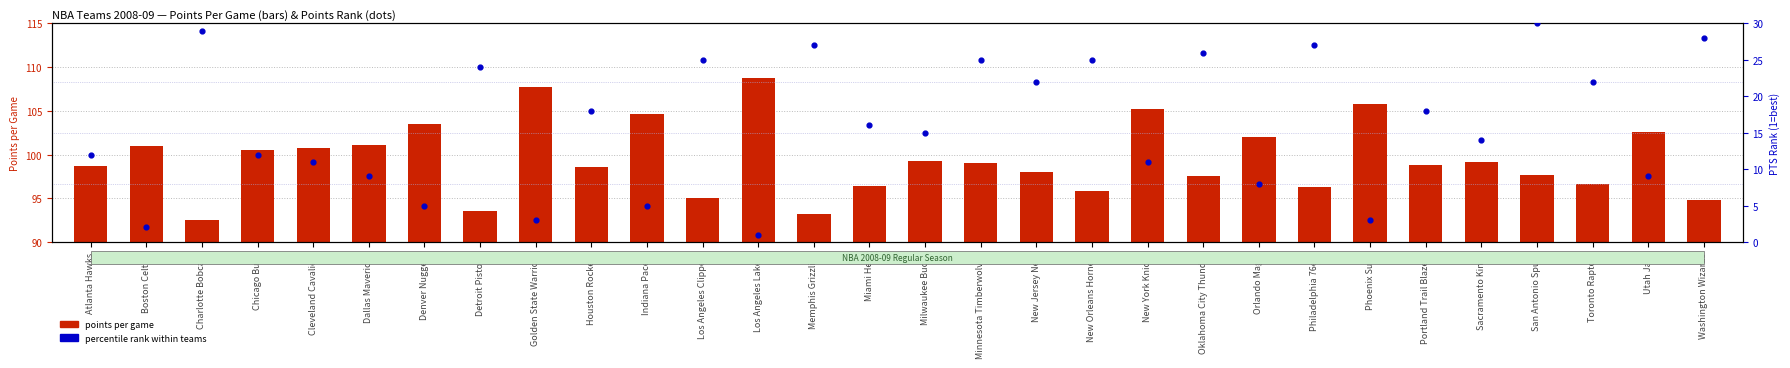

Which series reaches the maximum Y coordinate?

points per game